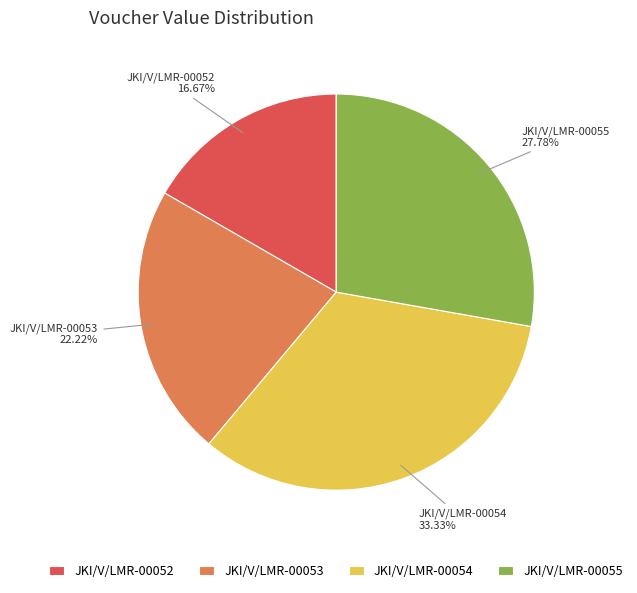

Does any single category account for the majority?

No